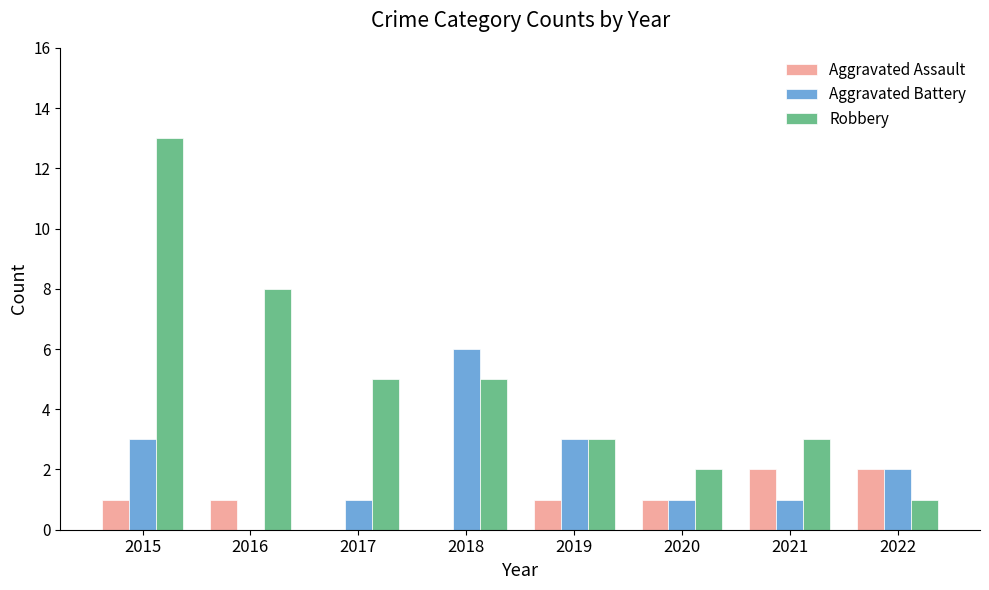

What is the maximum value for Robbery?

13